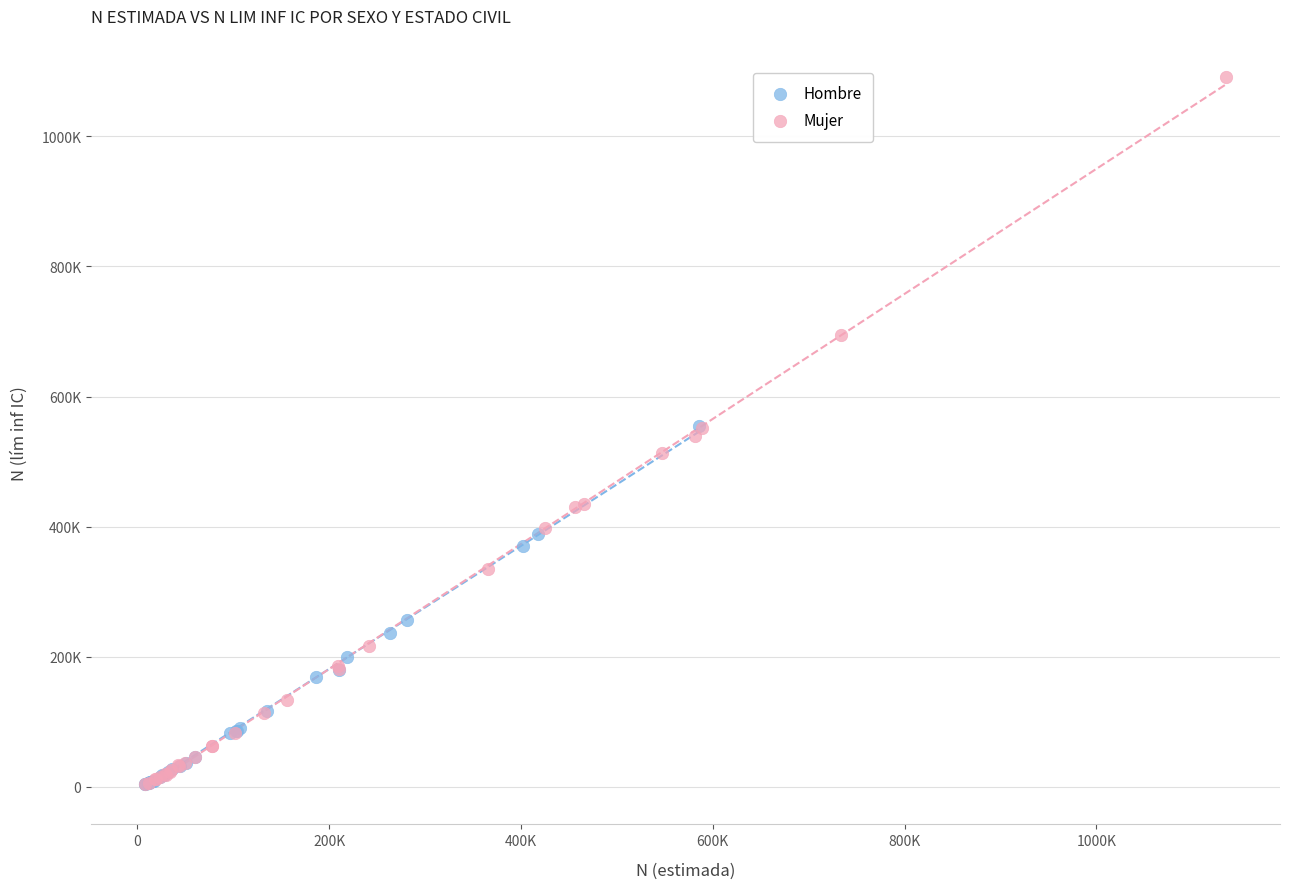

What are all the series names shown in the legend?

Hombre, Mujer